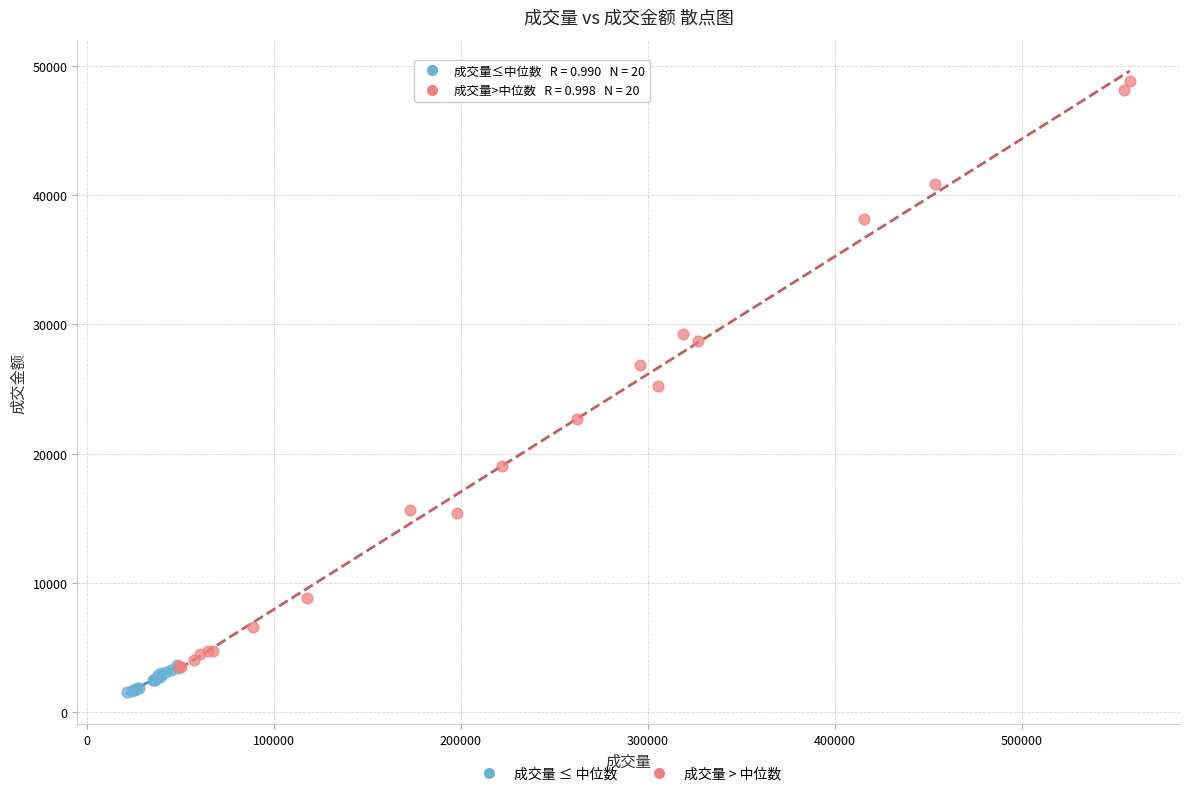

Which series contains the highest Y value?

成交量 > 中位数